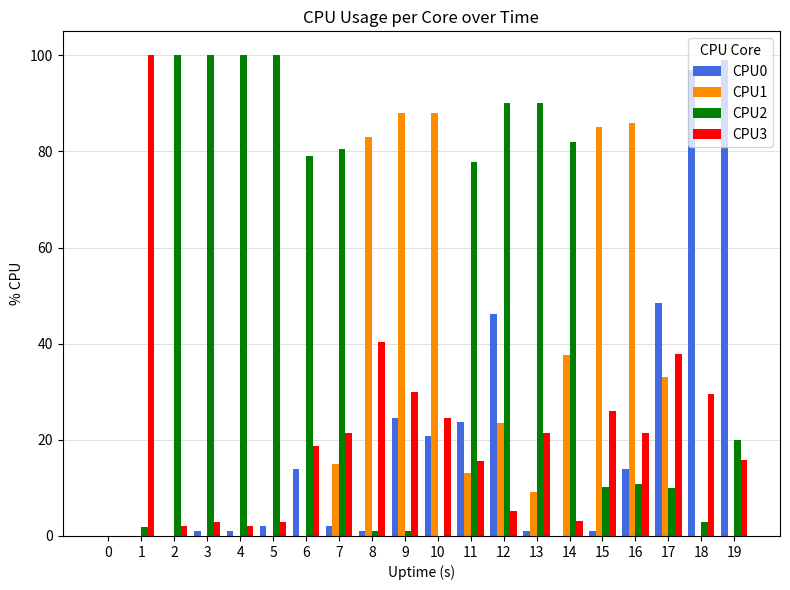

True or false: CPU0 has a value of 8.4 at 16.

False